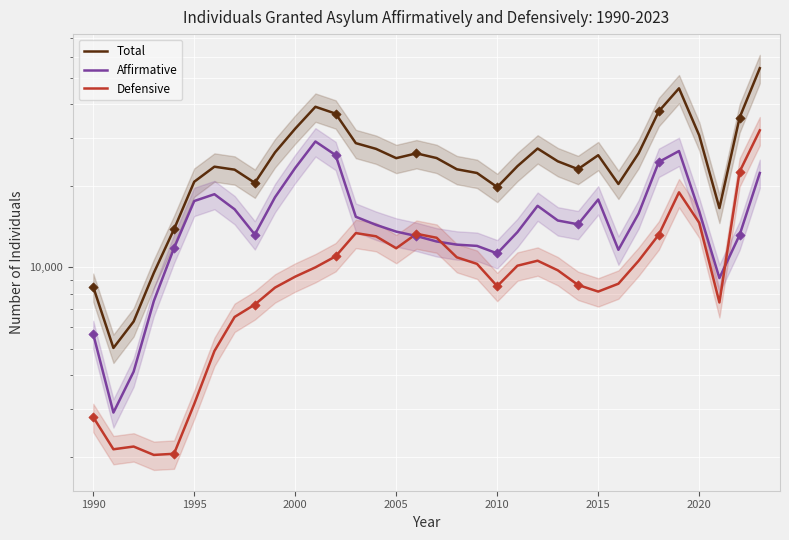

Is the value of Defensive at 19 greater than the value of Total at 33?

No